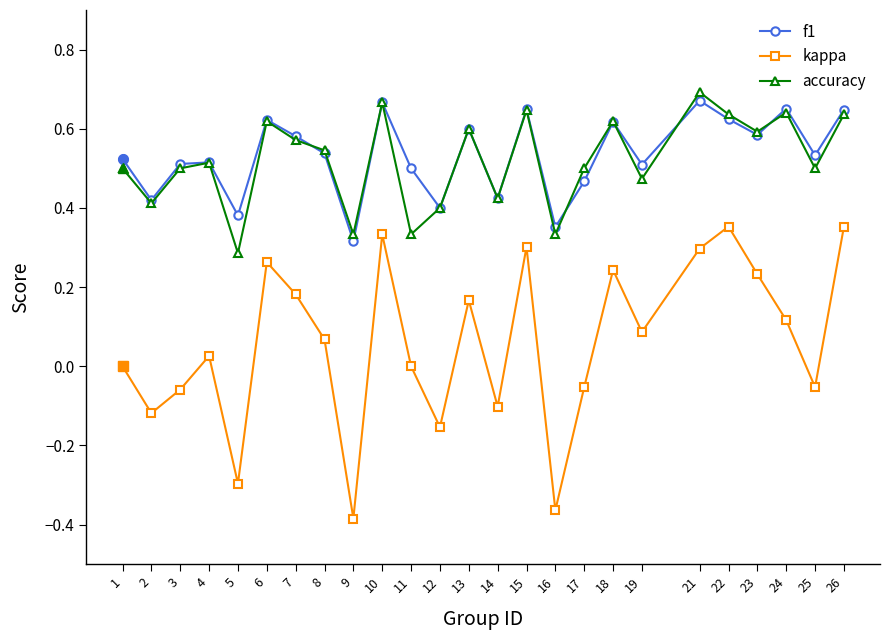

Which category has the lowest value in the f1 series?

9